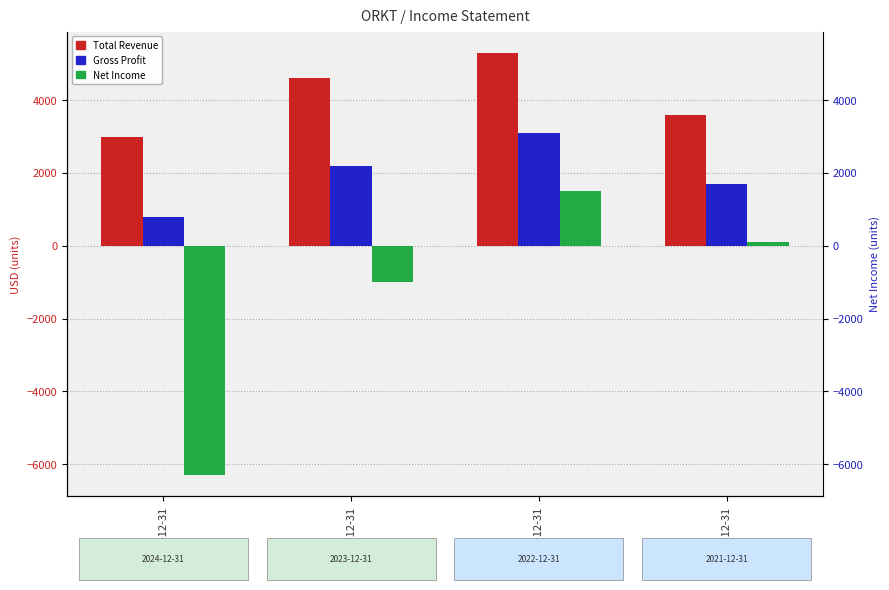

What is the difference between the second highest and minimum values in the Net Income series?

6400